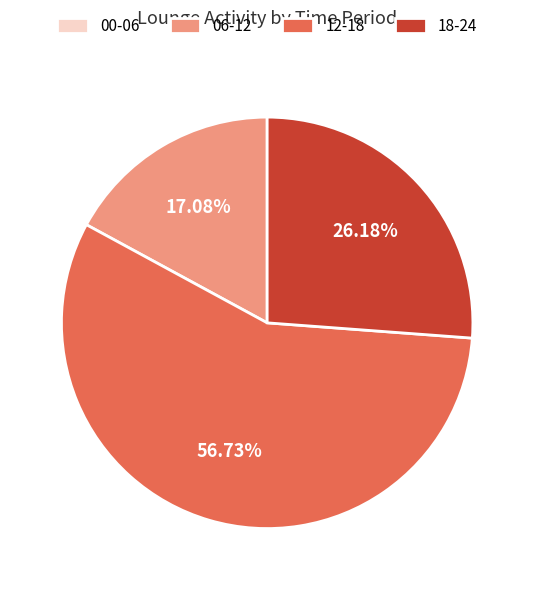

What is the majority slice?

12-18